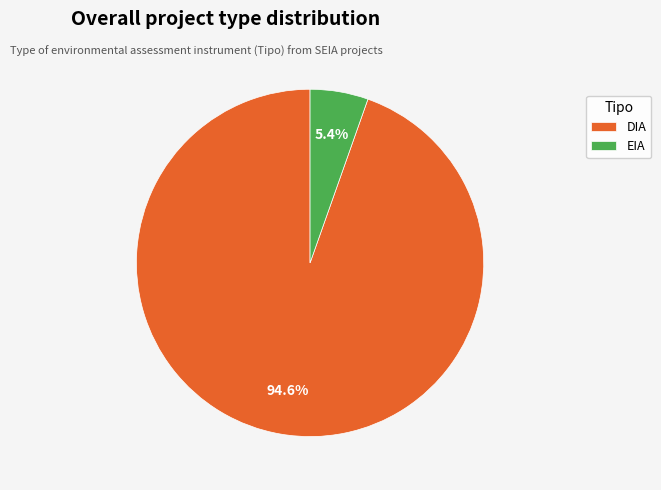

To the nearest percent, what is the difference between the largest and smallest slice percentages?

89%